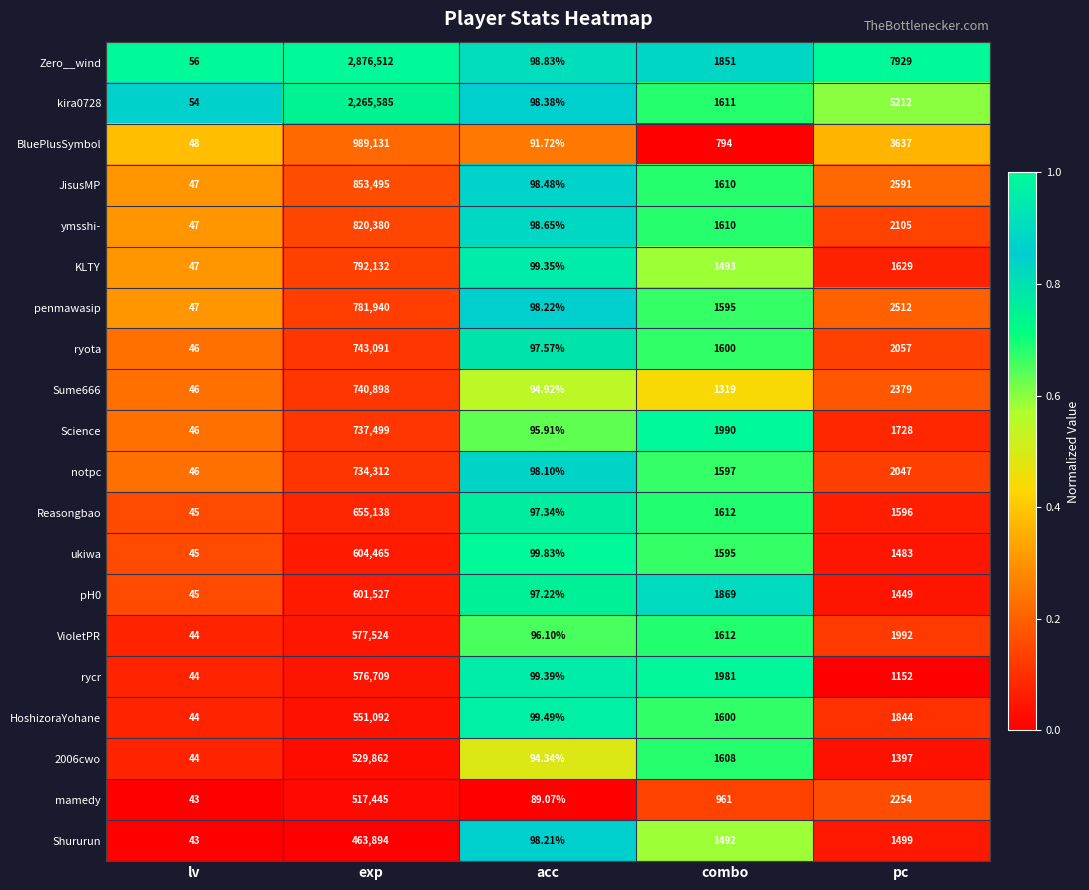

What is the total value across all series at lv?

927.0